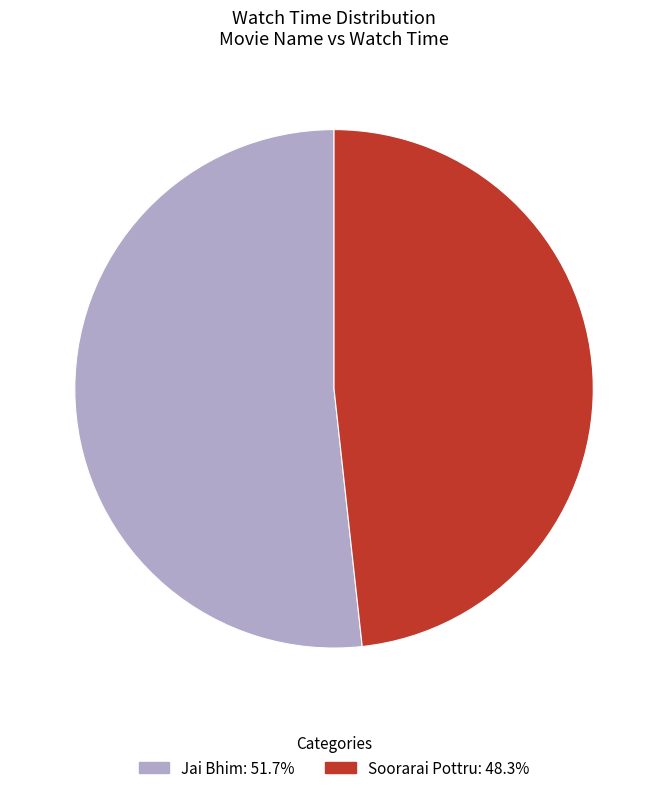

Rank the categories by value from highest to lowest.

Jai Bhim, Soorarai Pottru